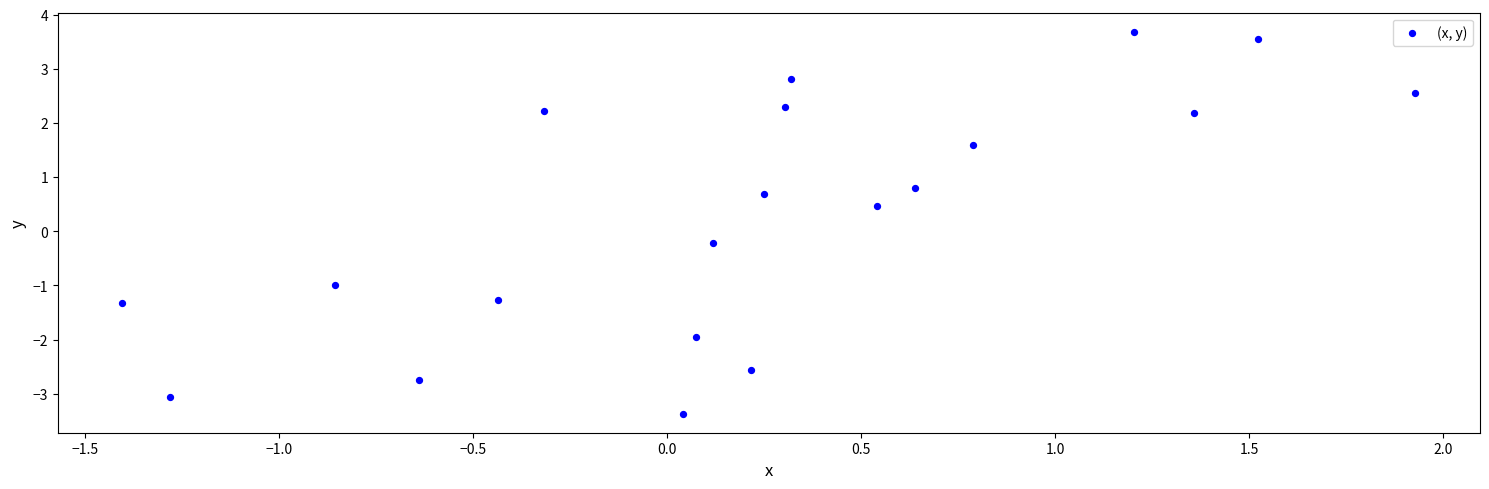

What is the range of X values (max minus min)?

3.3